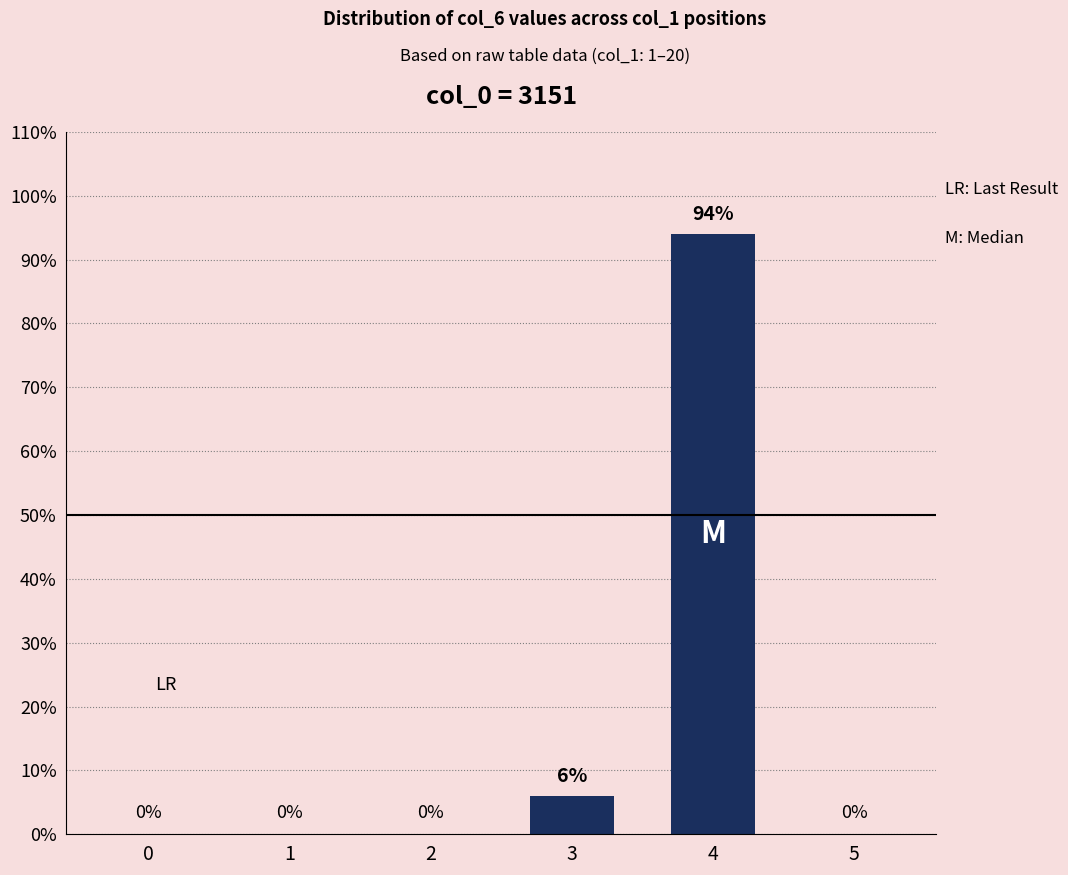

Does the chart contain stacked bars?

No